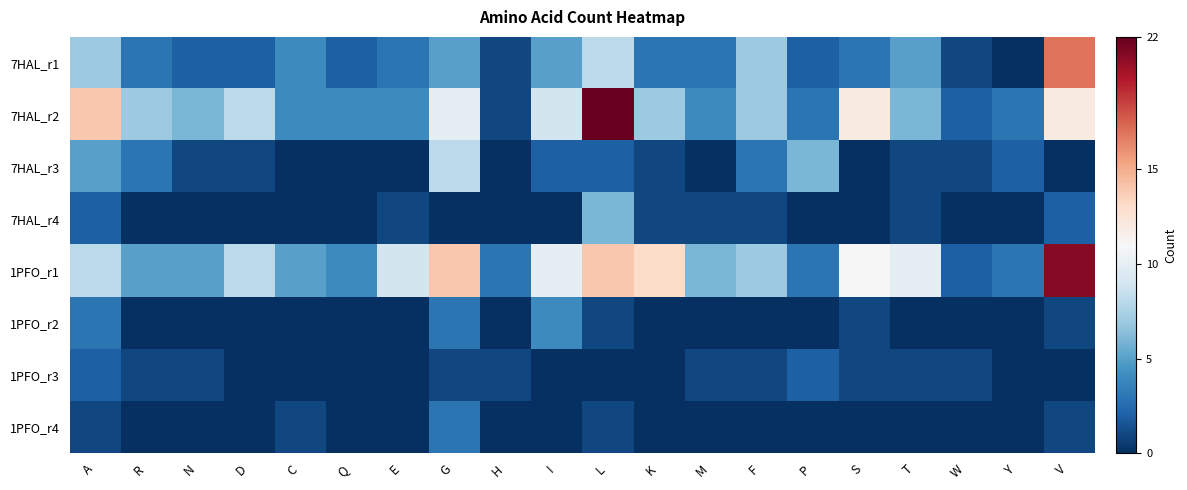

Reading right to left, transcribe all the data shown in this chart.

7HAL_r1: V=17	Y=0	W=1	T=5	S=3	P=2	F=7	M=3	K=3	L=8	I=5	H=1	G=5	E=3	Q=2	C=4	D=2	N=2	R=3	A=7
7HAL_r2: V=12	Y=3	W=2	T=6	S=12	P=3	F=7	M=4	K=7	L=22	I=9	H=1	G=10	E=4	Q=4	C=4	D=8	N=6	R=7	A=14
7HAL_r3: V=0	Y=2	W=1	T=1	S=0	P=6	F=3	M=0	K=1	L=2	I=2	H=0	G=8	E=0	Q=0	C=0	D=1	N=1	R=3	A=5
7HAL_r4: V=2	Y=0	W=0	T=1	S=0	P=0	F=1	M=1	K=1	L=6	I=0	H=0	G=0	E=1	Q=0	C=0	D=0	N=0	R=0	A=2
1PFO_r1: V=21	Y=3	W=2	T=10	S=11	P=3	F=7	M=6	K=13	L=14	I=10	H=3	G=14	E=9	Q=4	C=5	D=8	N=5	R=5	A=8
1PFO_r2: V=1	Y=0	W=0	T=0	S=1	P=0	F=0	M=0	K=0	L=1	I=4	H=0	G=3	E=0	Q=0	C=0	D=0	N=0	R=0	A=3
1PFO_r3: V=0	Y=0	W=1	T=1	S=1	P=2	F=1	M=1	K=0	L=0	I=0	H=1	G=1	E=0	Q=0	C=0	D=0	N=1	R=1	A=2
1PFO_r4: V=1	Y=0	W=0	T=0	S=0	P=0	F=0	M=0	K=0	L=1	I=0	H=0	G=3	E=0	Q=0	C=1	D=0	N=0	R=0	A=1